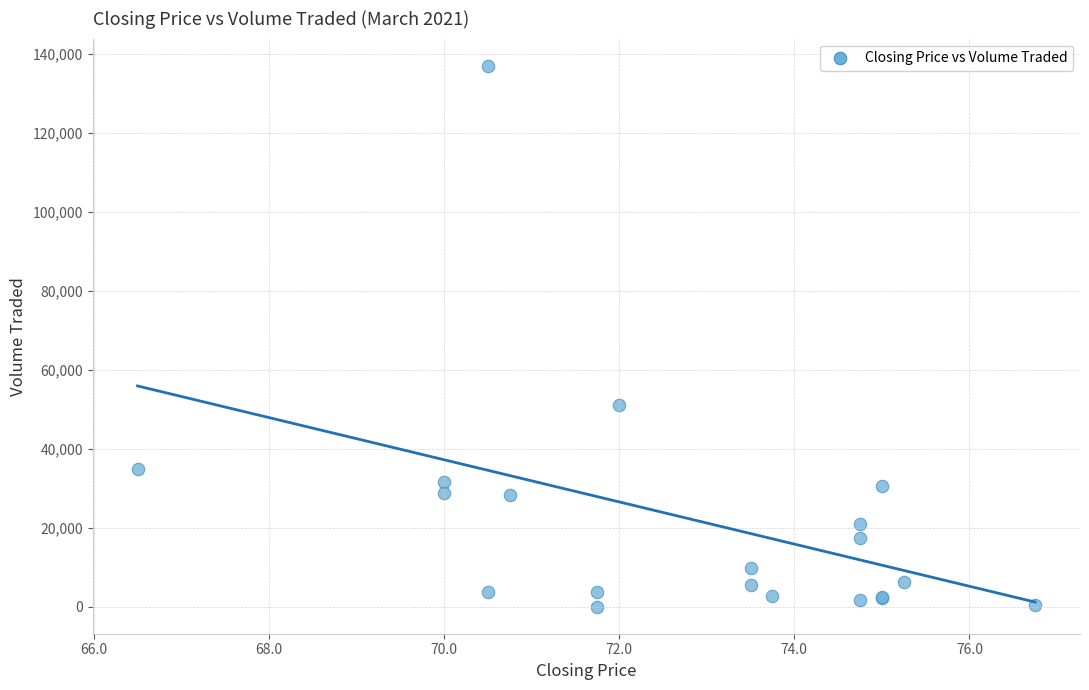

What Y value in the scatter plot is closest to 68550?

51000